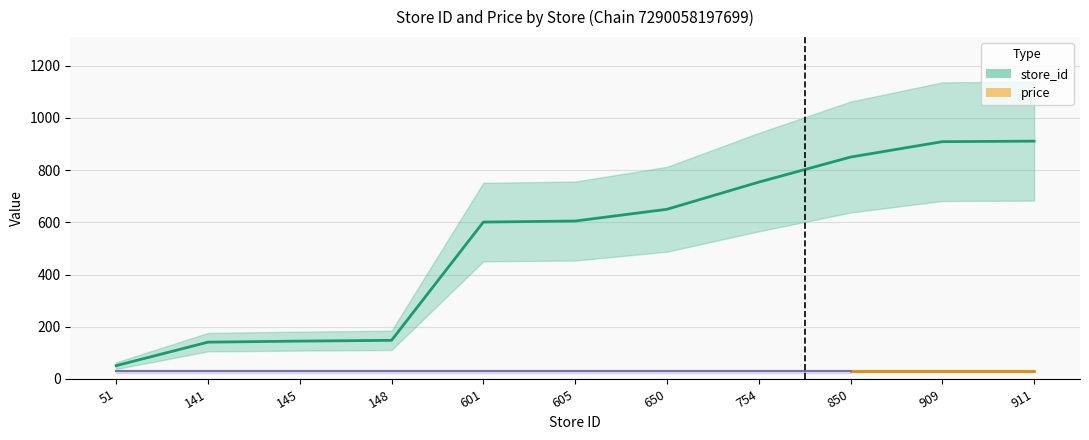

The value at 605 is 1036. True or false?

False